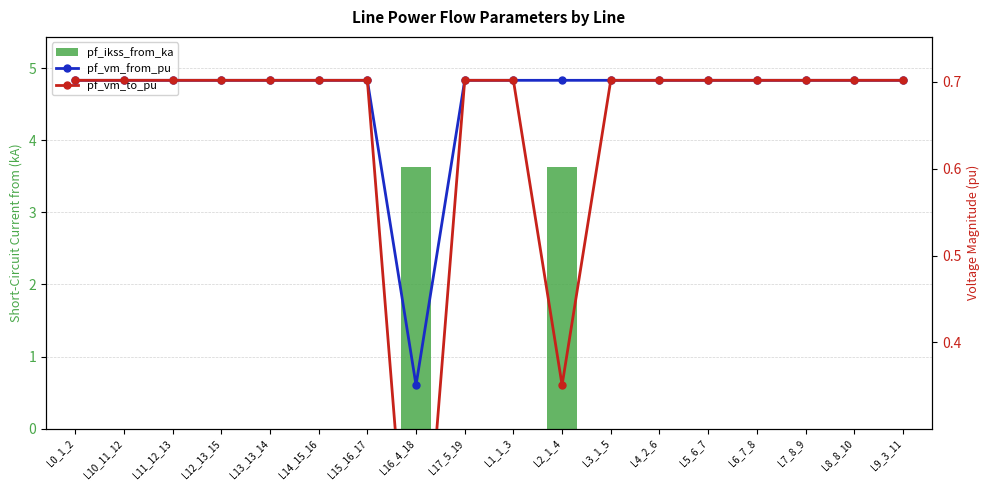

Reading left to right, what are all the values shown in this chart?

pf_ikss_from_ka: L0_1_2=0.0	L10_11_12=0.0	L11_12_13=0.0	L12_13_15=0.0	L13_13_14=0.0	L14_15_16=0.0	L15_16_17=0.0	L16_4_18=3.6	L17_5_19=0.0	L1_1_3=0.0	L2_1_4=3.6	L3_1_5=0.0	L4_2_6=0.0	L5_6_7=0.0	L6_7_8=0.0	L7_8_9=0.0	L8_8_10=0.0	L9_3_11=0.0
pf_vm_from_pu: L0_1_2=0.7	L10_11_12=0.7	L11_12_13=0.7	L12_13_15=0.7	L13_13_14=0.7	L14_15_16=0.7	L15_16_17=0.7	L16_4_18=0.4	L17_5_19=0.7	L1_1_3=0.7	L2_1_4=0.7	L3_1_5=0.7	L4_2_6=0.7	L5_6_7=0.7	L6_7_8=0.7	L7_8_9=0.7	L8_8_10=0.7	L9_3_11=0.7
pf_vm_to_pu: L0_1_2=0.7	L10_11_12=0.7	L11_12_13=0.7	L12_13_15=0.7	L13_13_14=0.7	L14_15_16=0.7	L15_16_17=0.7	L16_4_18=0.0	L17_5_19=0.7	L1_1_3=0.7	L2_1_4=0.4	L3_1_5=0.7	L4_2_6=0.7	L5_6_7=0.7	L6_7_8=0.7	L7_8_9=0.7	L8_8_10=0.7	L9_3_11=0.7